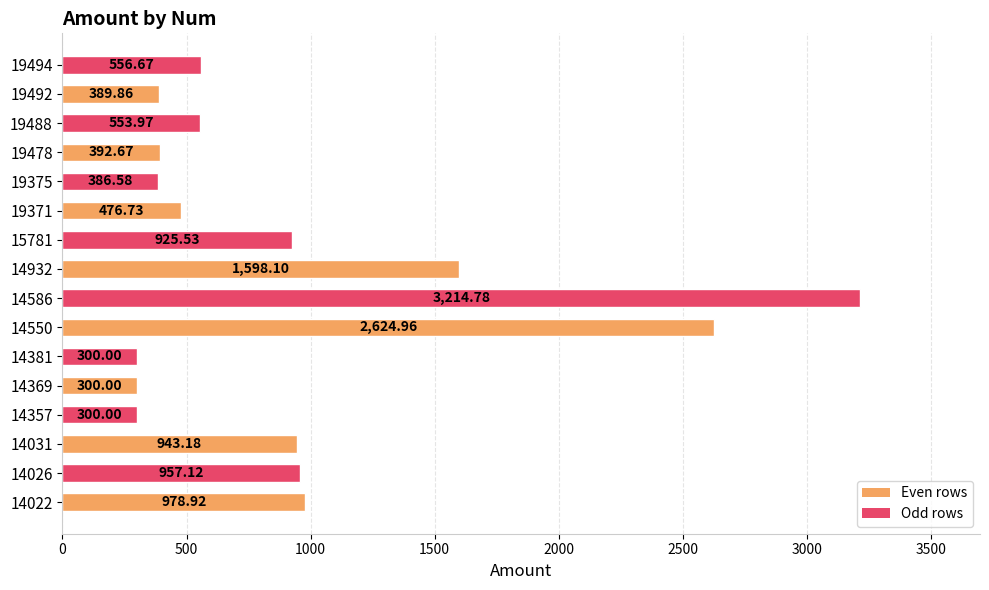

What is the sum of all values?

14899.1